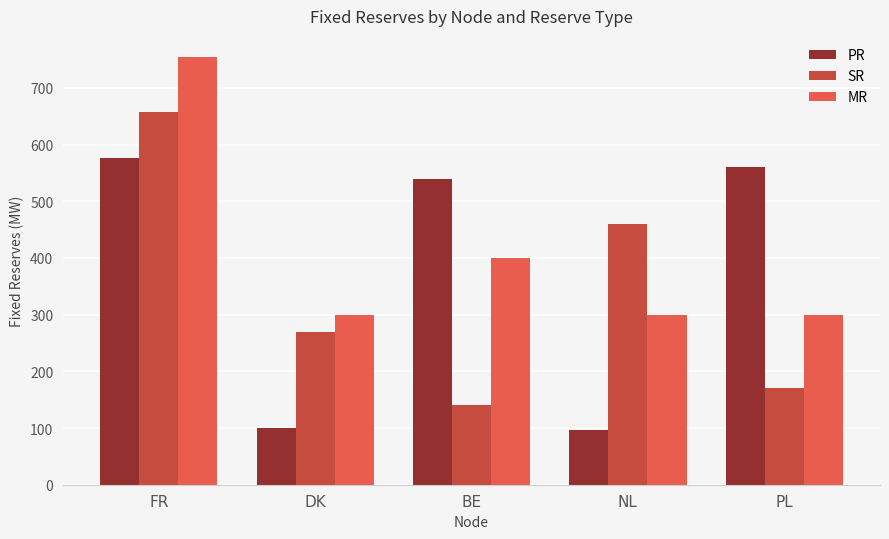

How many bars are there in each group?

3